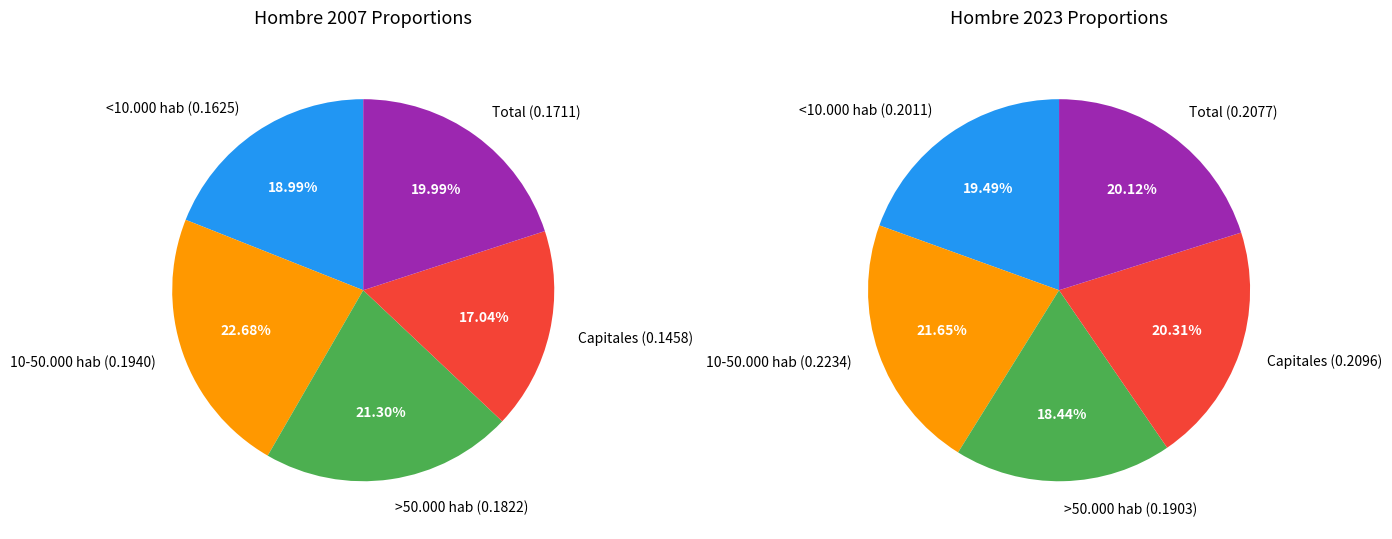

How much of the chart is everything except >50.000 hab?

78.7%